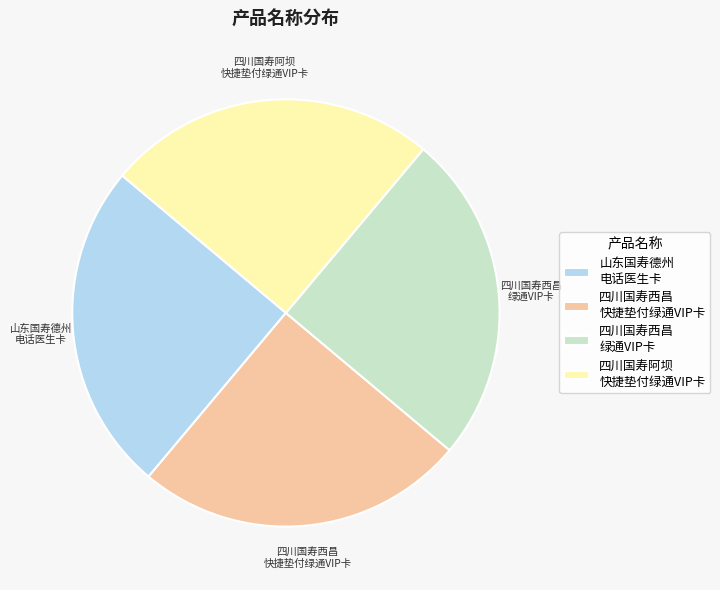

Is 山东国寿德州 电话医生卡 the majority of the pie?

No